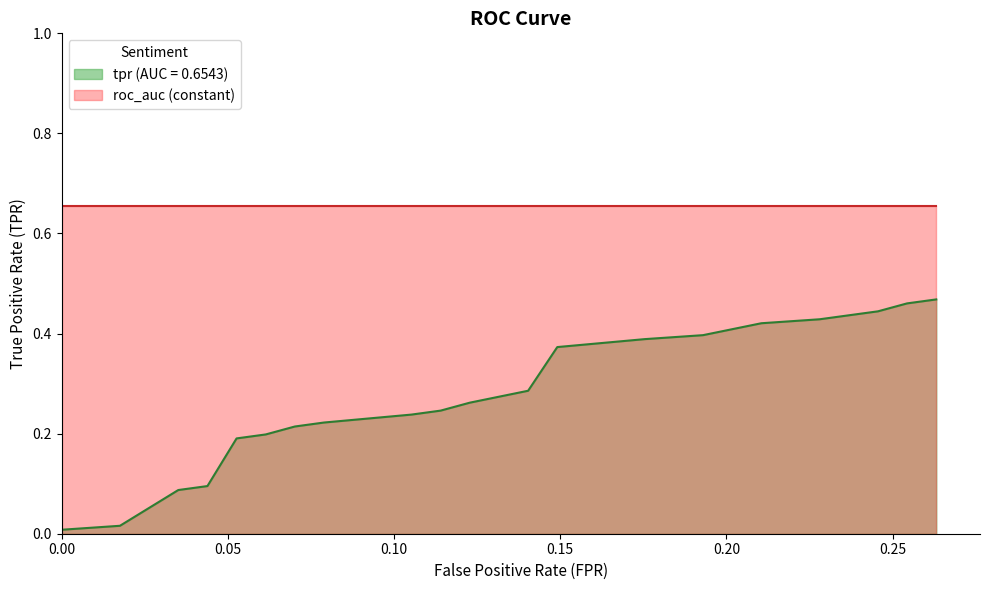

Which series changed the most between 4 and 17?

tpr